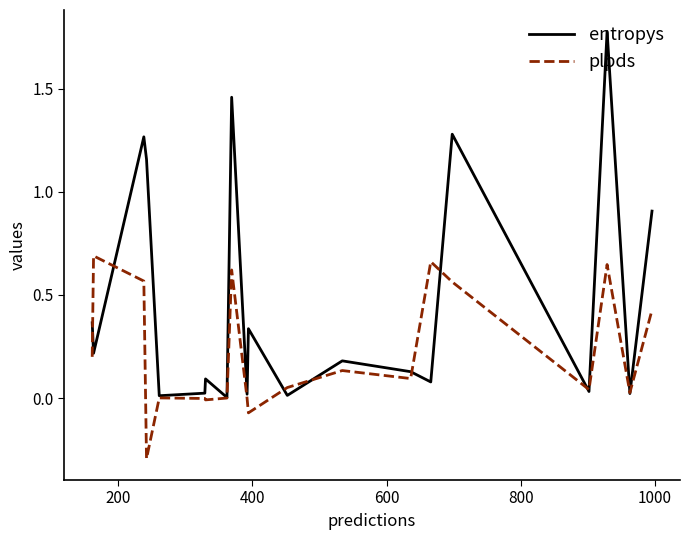

What is the lowest value of the plpds series?

-0.3